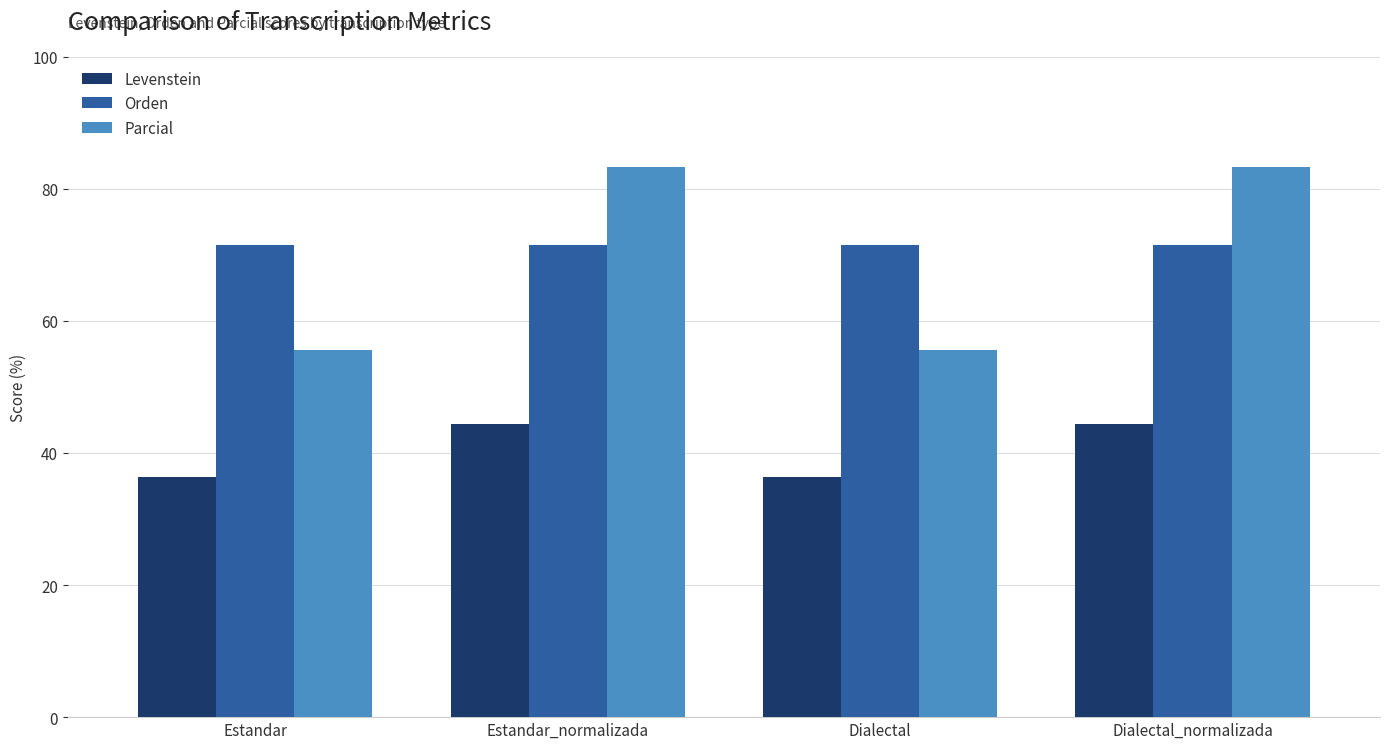

What is the total value across all series at Dialectal?

163.3